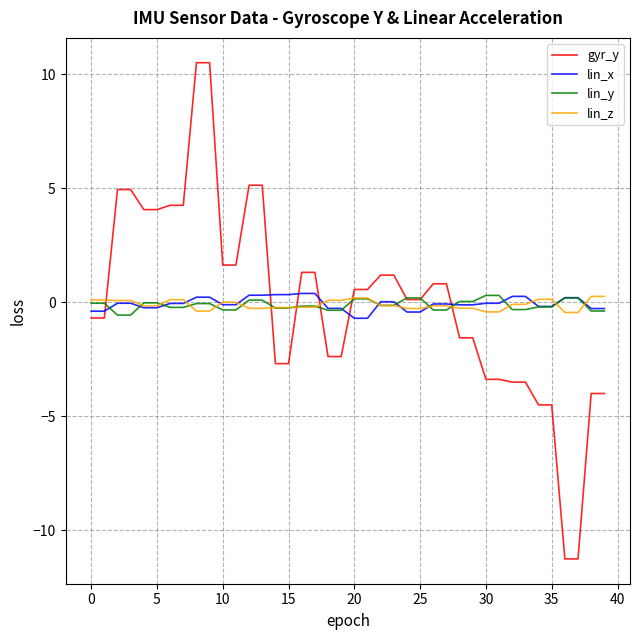

Which series has the widest spread of values?

gyr_y